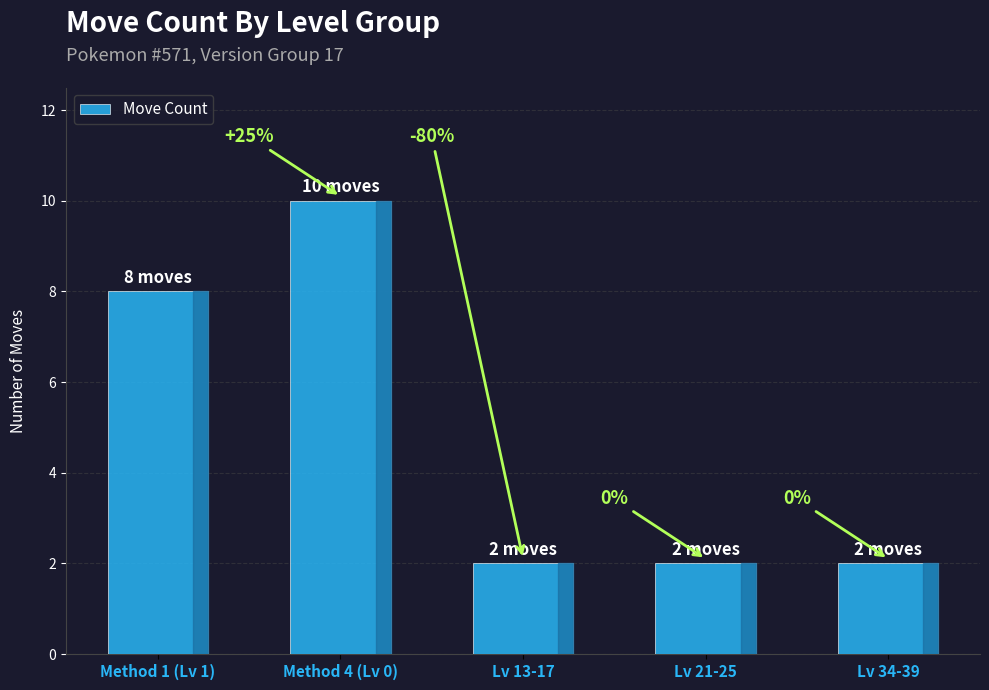

How many bars are there in total?

5